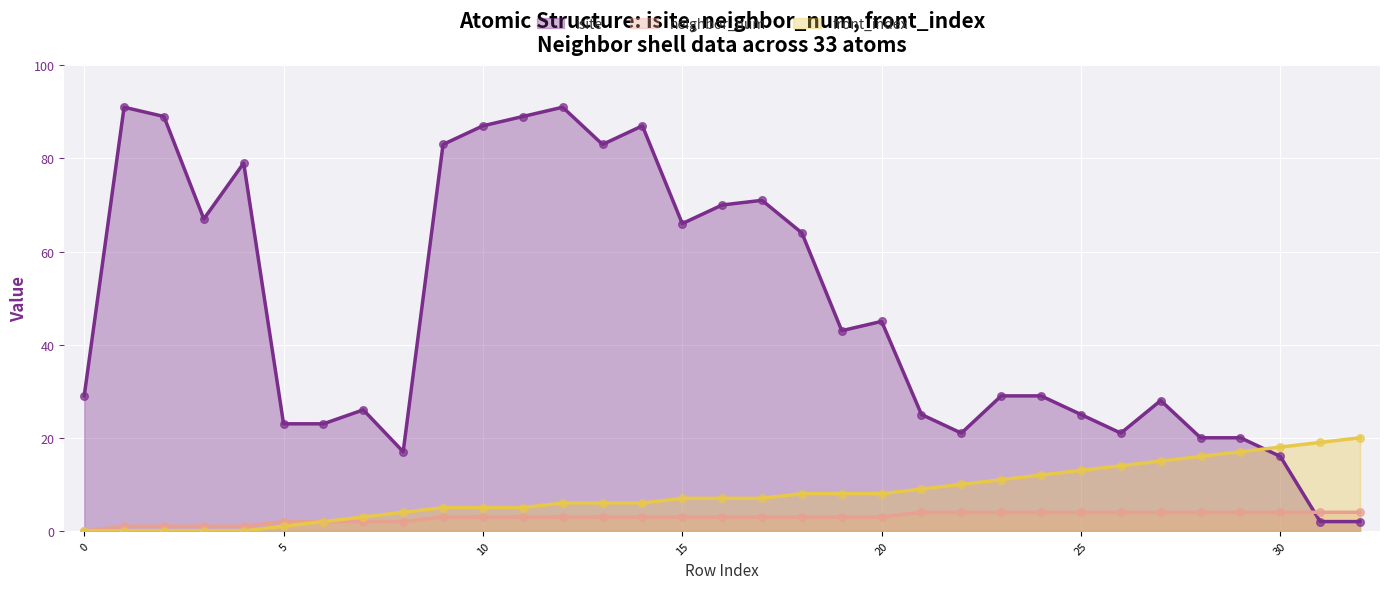

Which series has the largest total across all categories?

isite